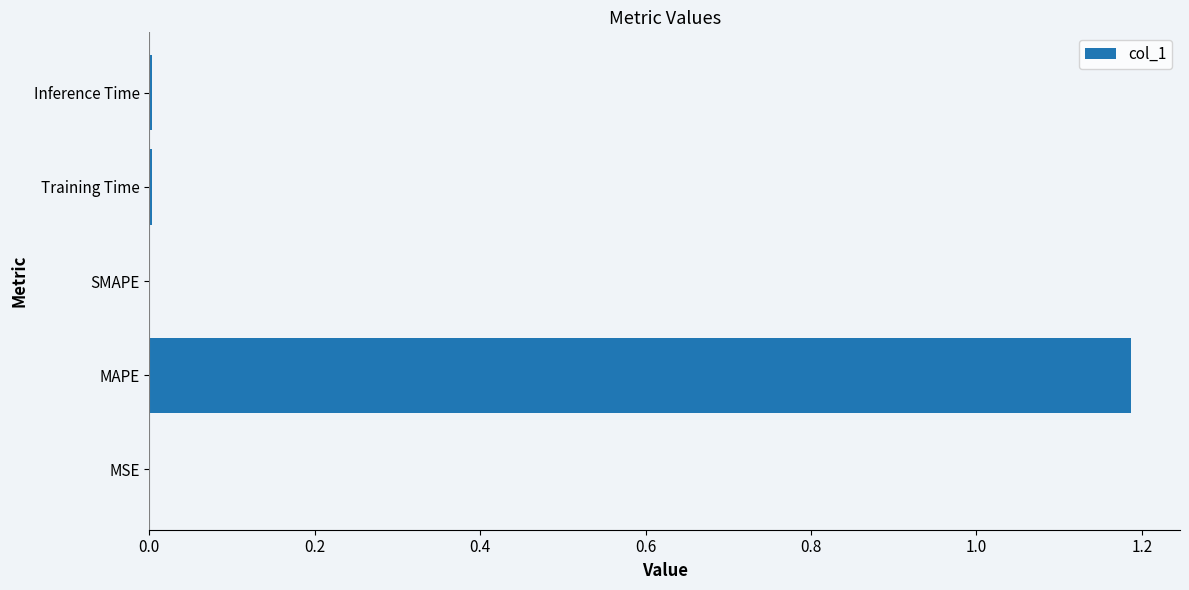

Between MAPE and Training Time, which is larger?

MAPE